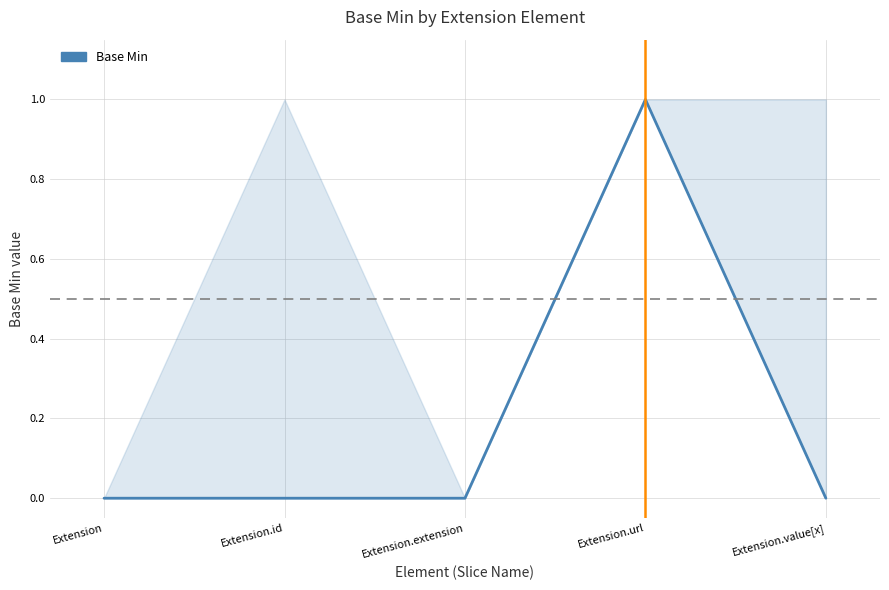

Reading right to left, what are all the values shown in this chart?

0	1	0	0	0